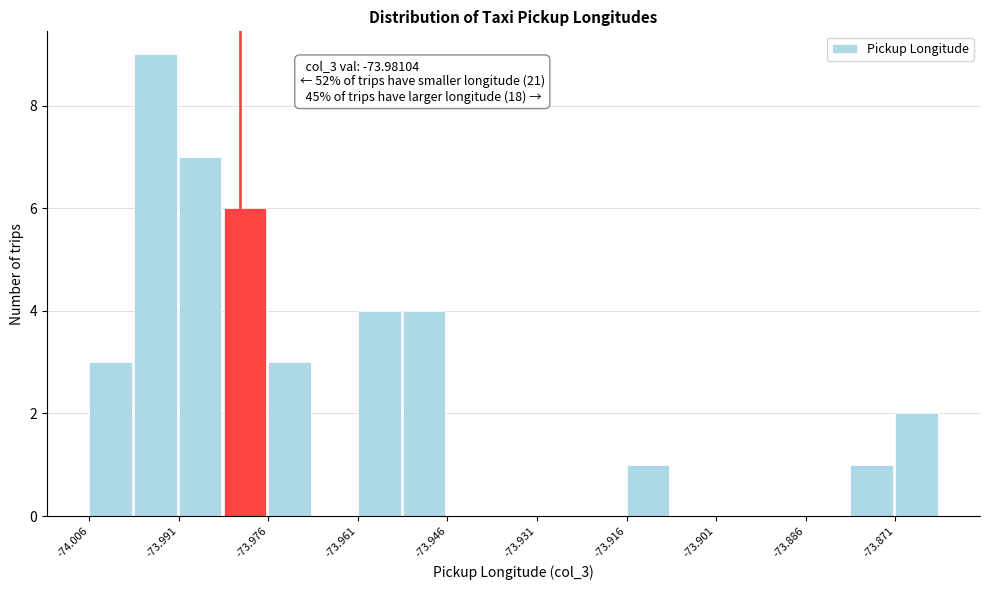

Read against the x-axis, roughly where is the centre of the tallest bar?

-73.996